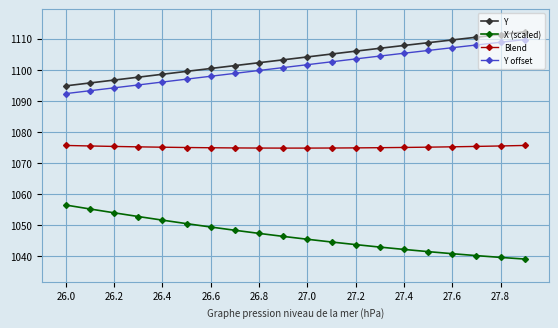

What is the average value of the X (scaled) series?

1046.5